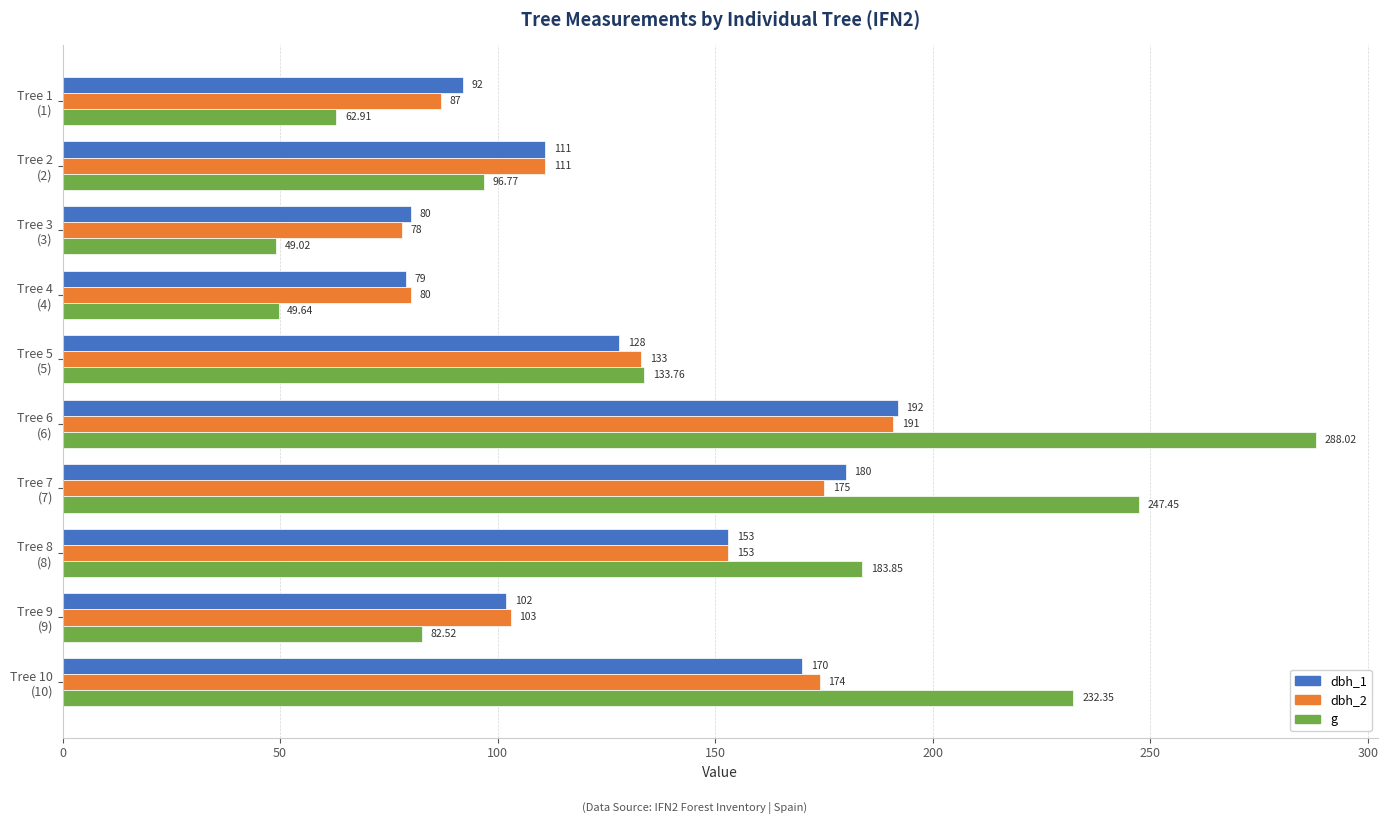

What is the difference between the maximum and second lowest values in the dbh_1 series?

112.0